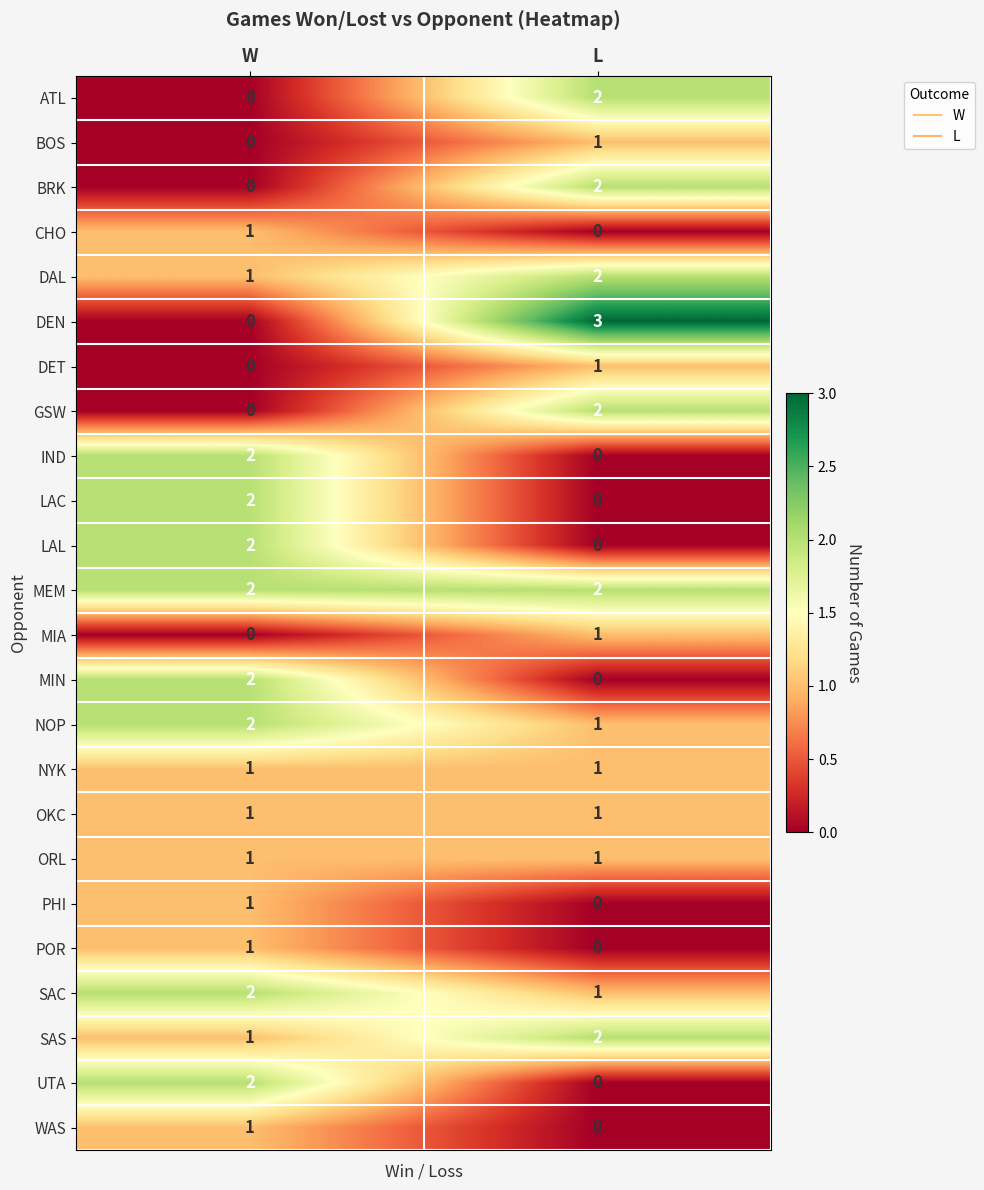

Rank the categories by BRK value from highest to lowest.

L, W